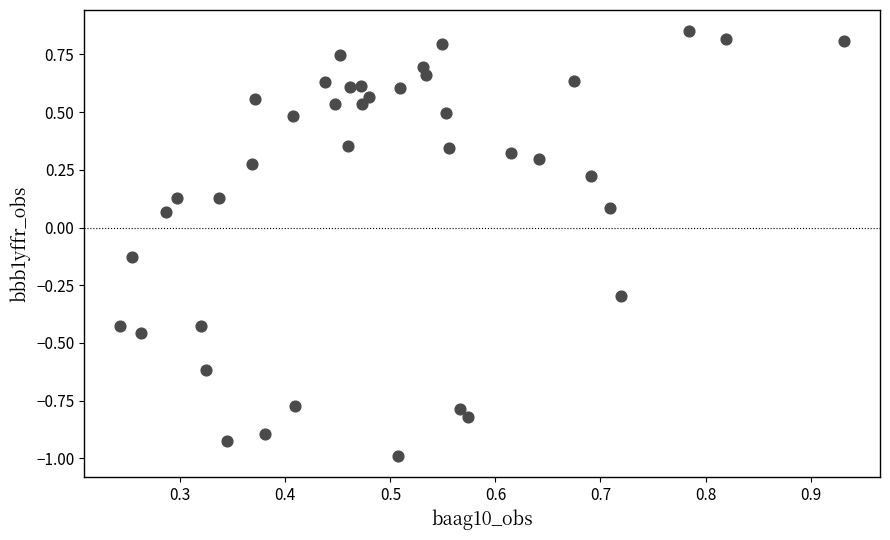

What is the range of Y values (max minus min)?

1.8